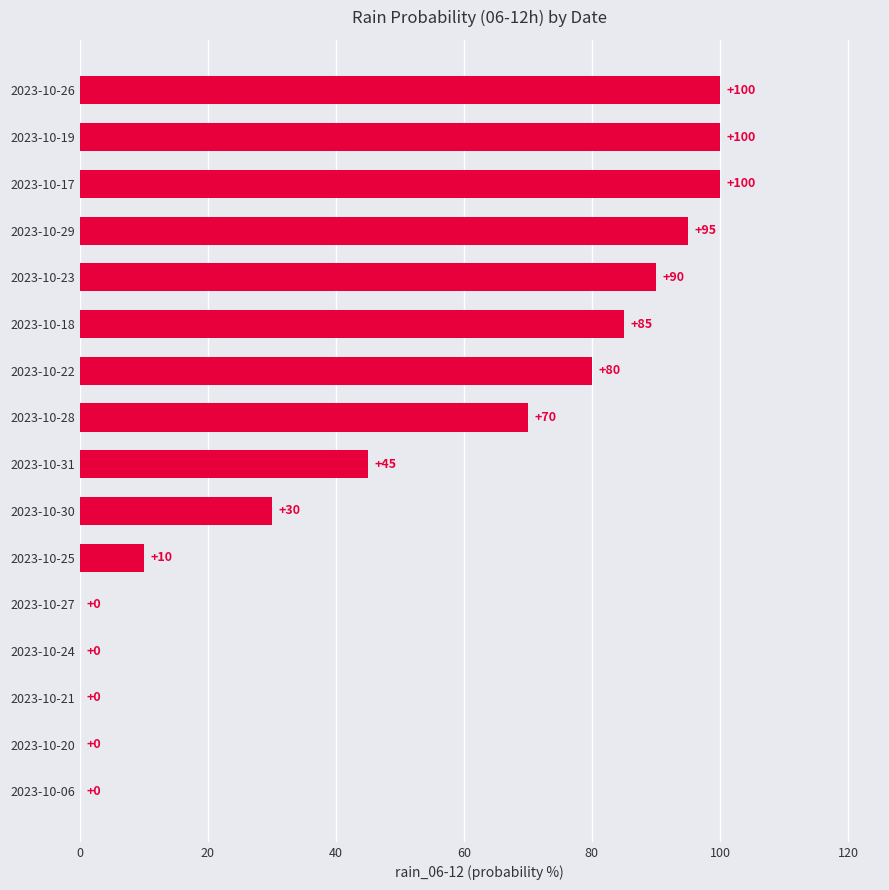

Are the bars horizontal?

Yes